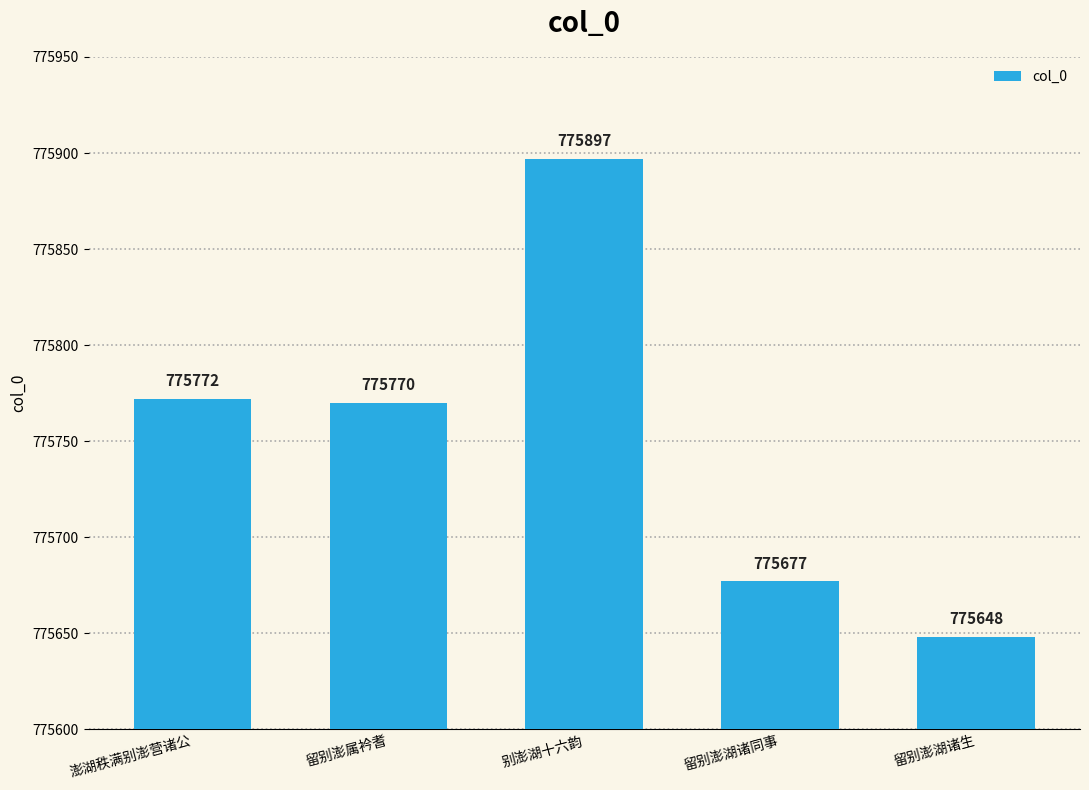

Count the number of data series in this chart.

1